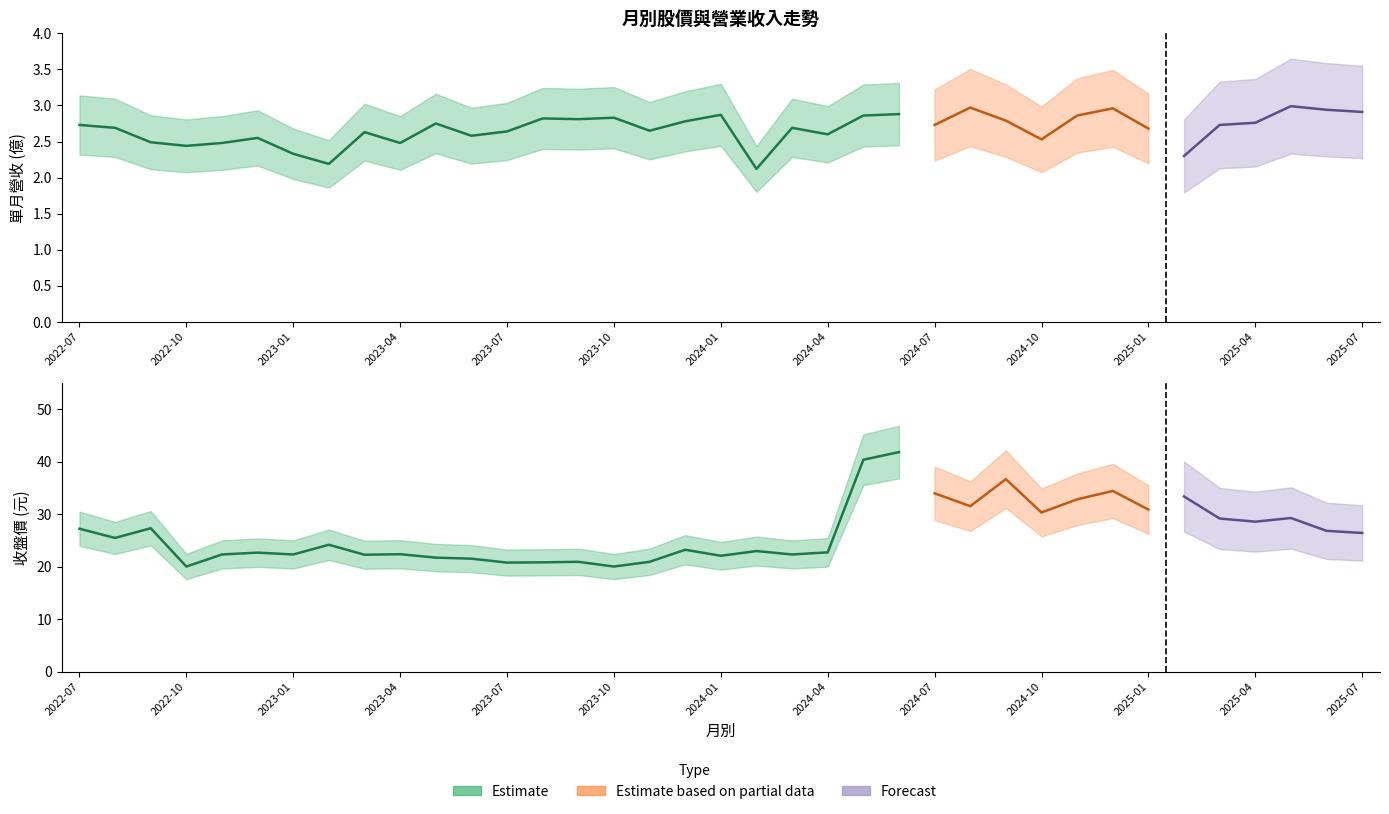

What is the label of the 1st point from the left?

2022-07